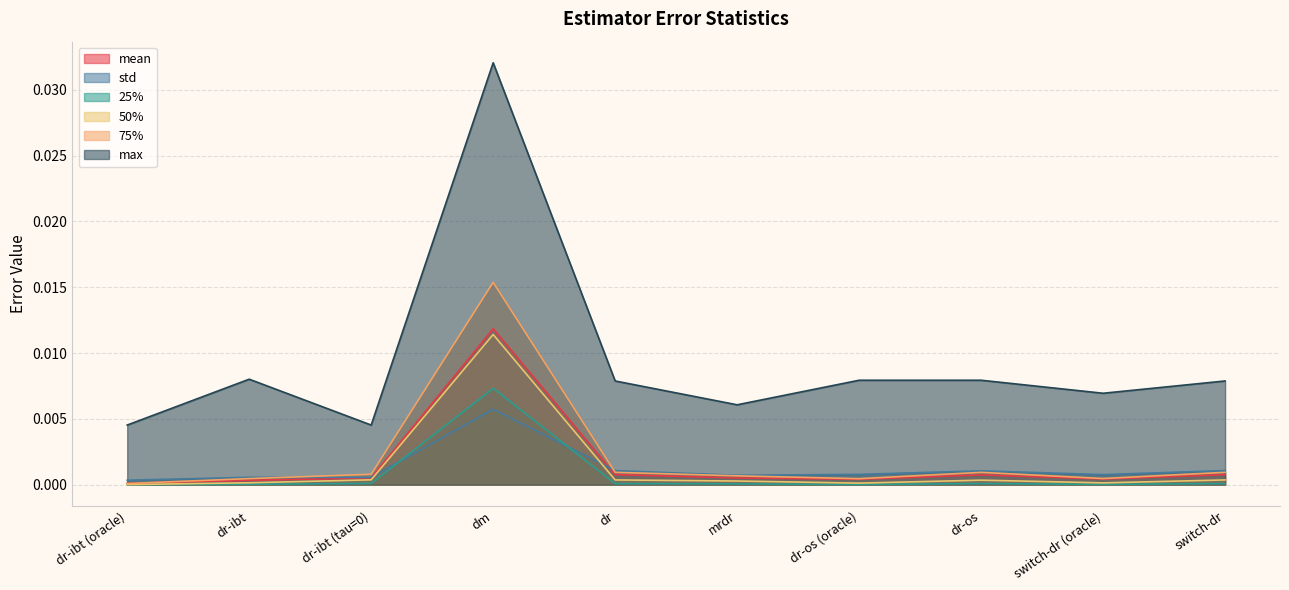

Where is 25% nearest to the value 0?

dr-ibt (oracle)